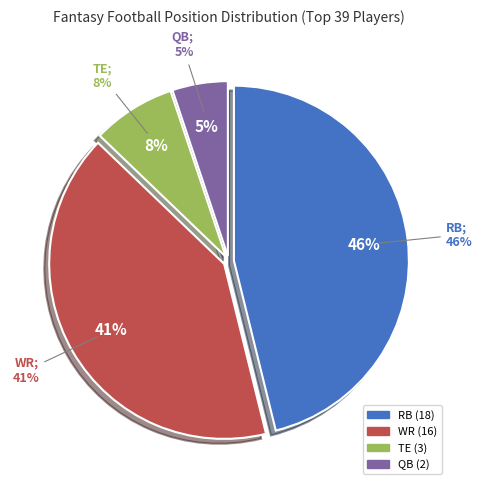

How many segments does this pie chart have?

4